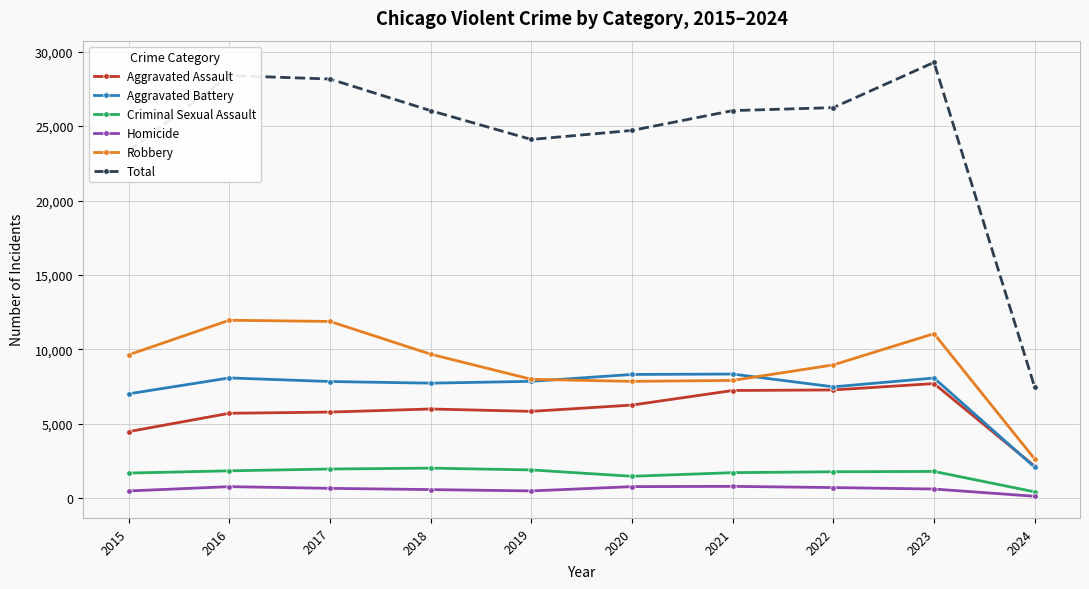

At which label is Aggravated Battery closest to 5217?

2015